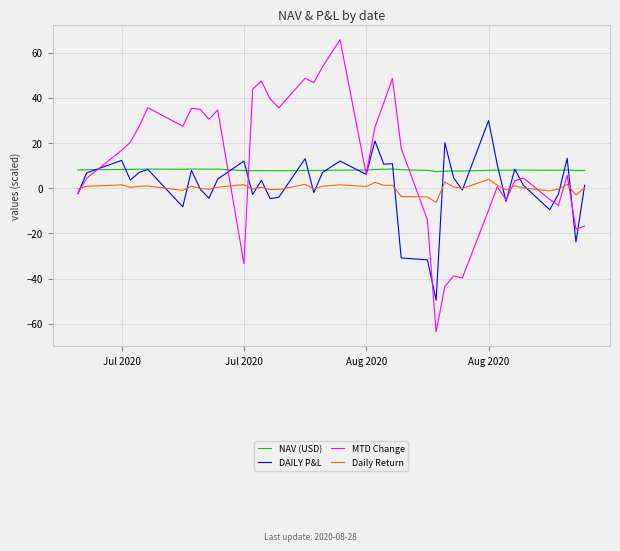

Which series has the widest spread of values?

MTD Change